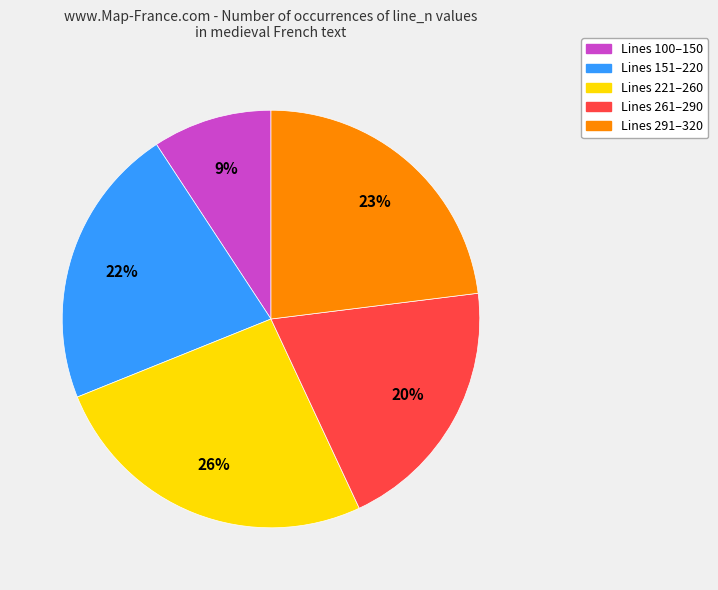

Does any single category account for the majority?

No